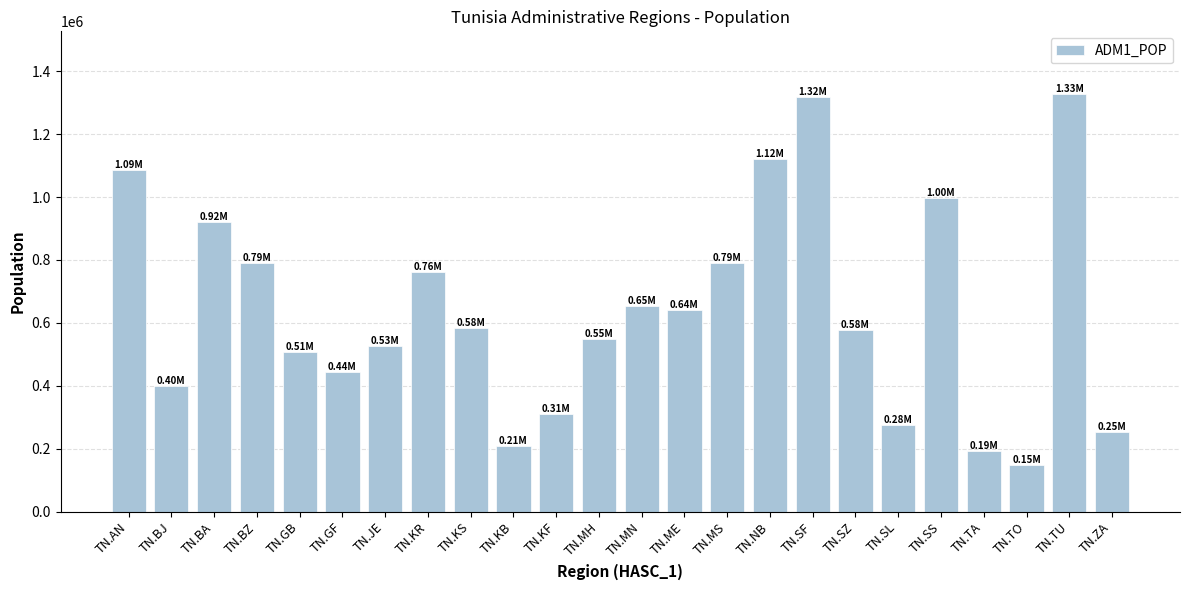

What is the change in value from TN.KS to TN.SL?

-307796.4